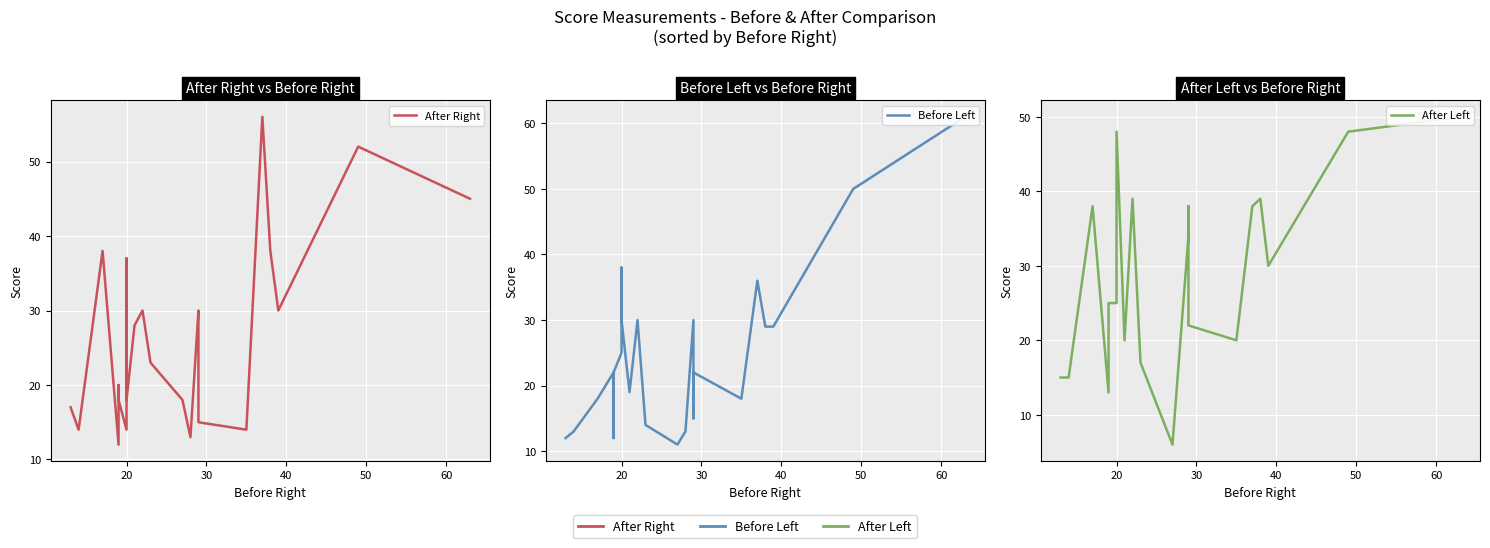

The After Right series shows 10 at 10. True or false?

False